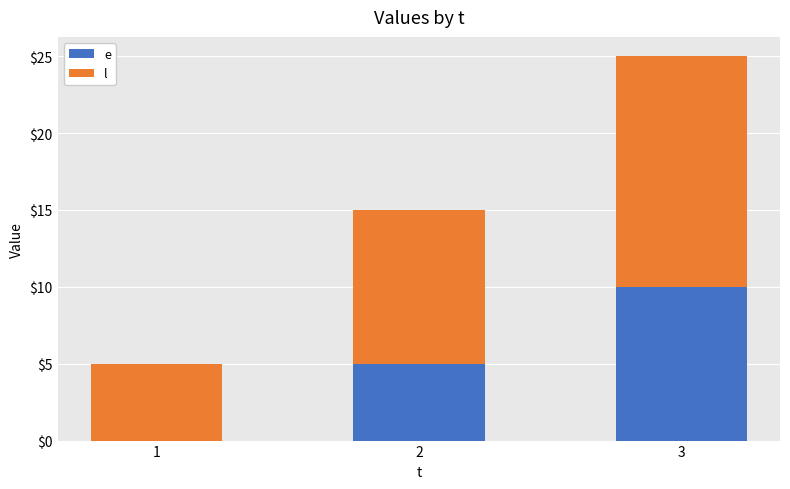

At which category is the sum across all series the highest?

3